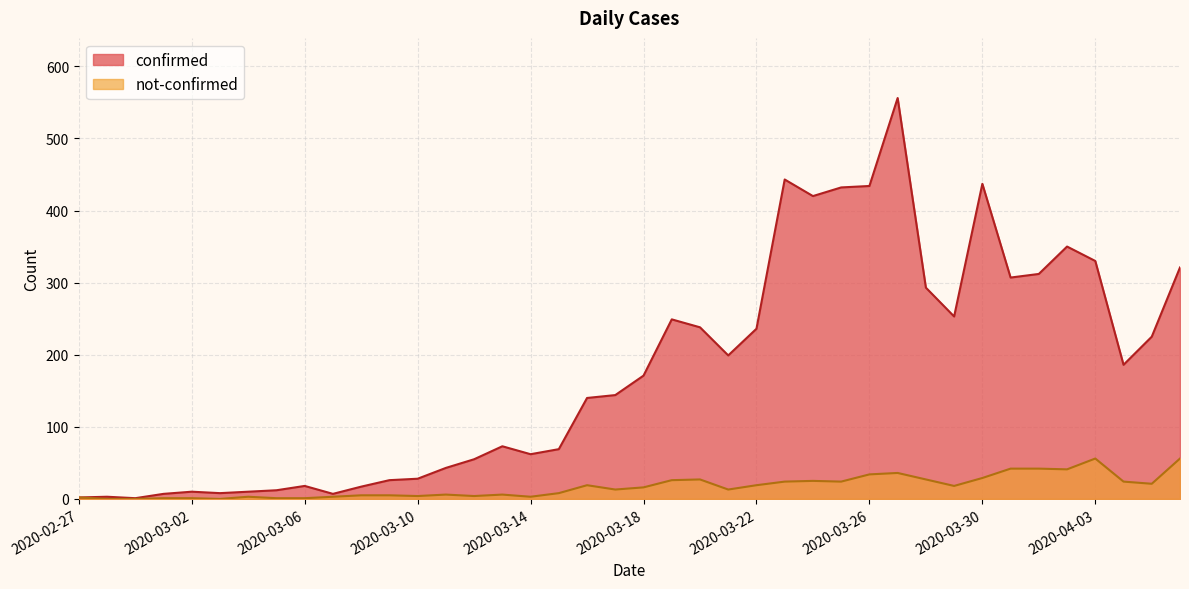

Between 2020-03-17 and 2020-03-19, which is larger?

2020-03-19